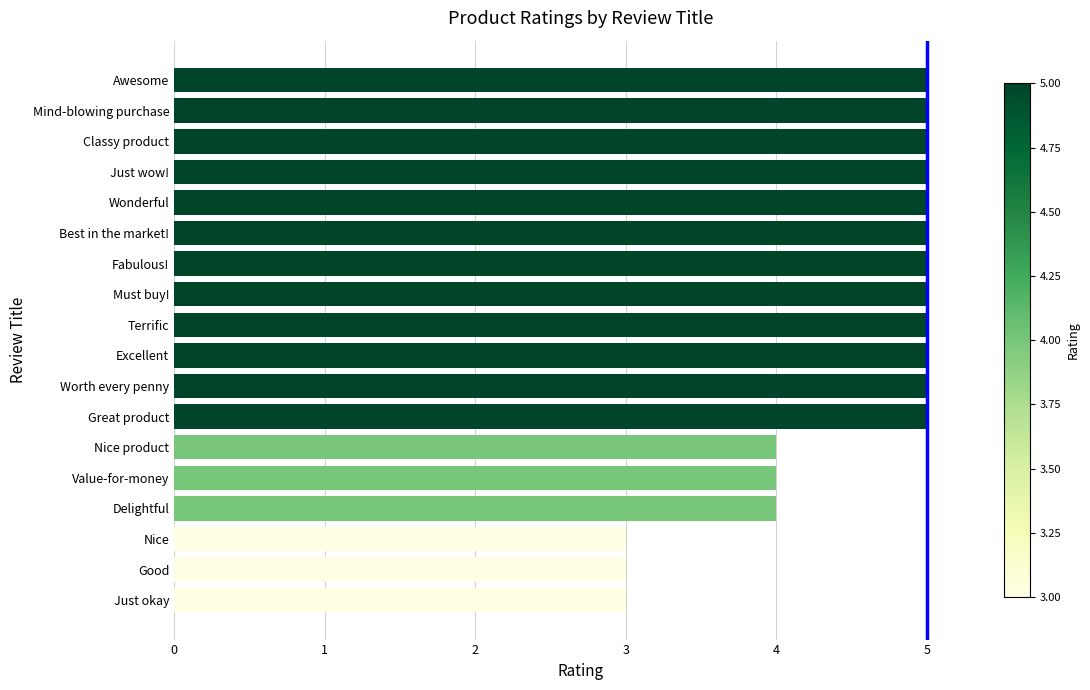

Approximately how many times larger is the value at Best in the market! compared to Excellent?

1.0